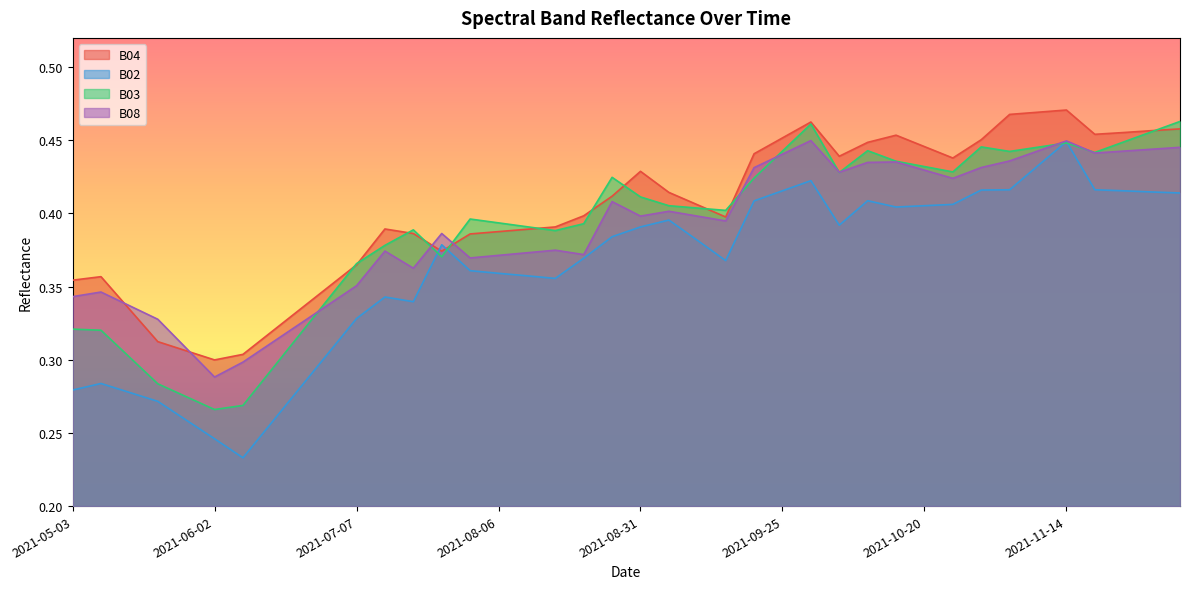

Which category has the lowest value in the B08 series?

2021-06-02